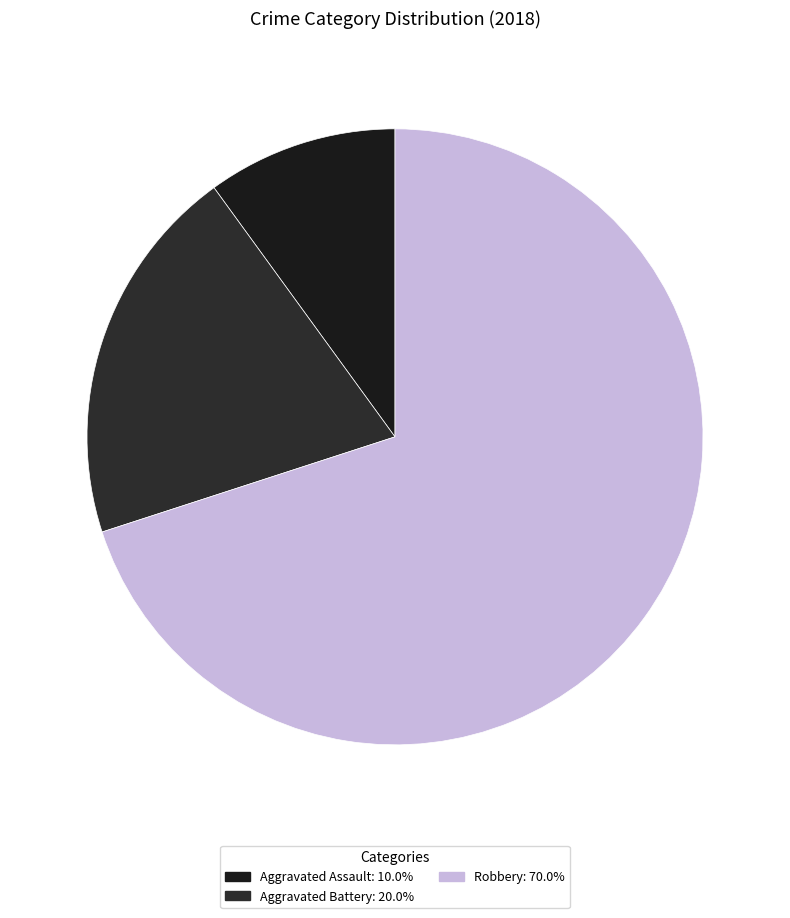

Count the number of slices in the pie.

3